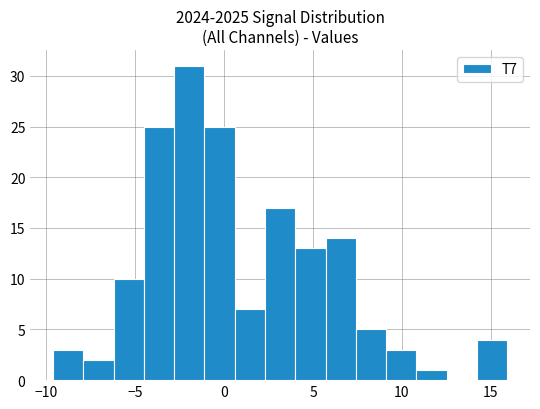

Around what value on the x-axis is the tallest bar? Give the approximate position of its centre, as read against the axis.

-2.0